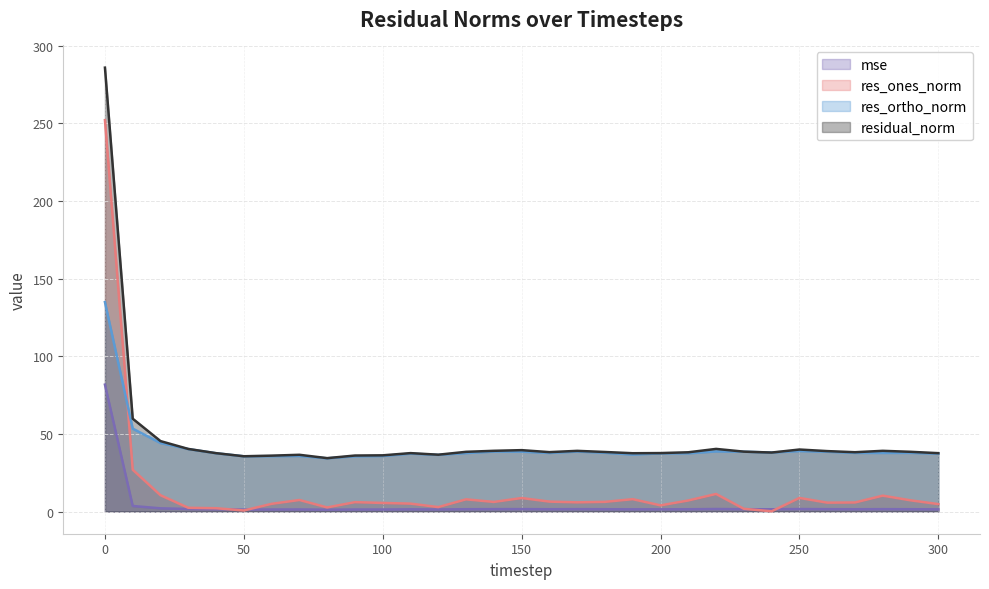

What is the value of the mse point at the 3rd from the left?

2.1